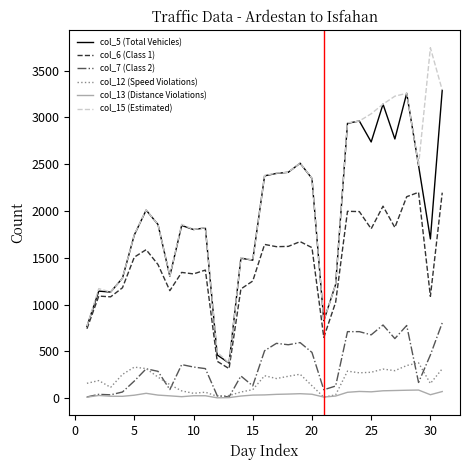

Which series has the widest spread of values?

col_15 (Estimated)